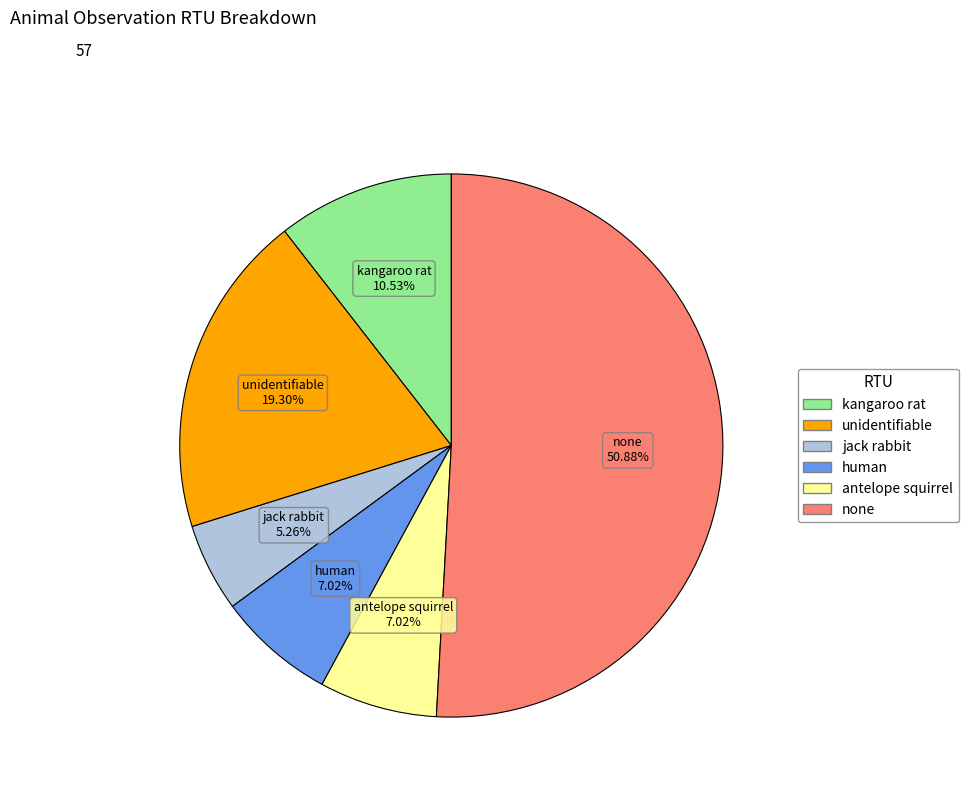

True or false: unidentifiable accounts for 6% of the total.

False